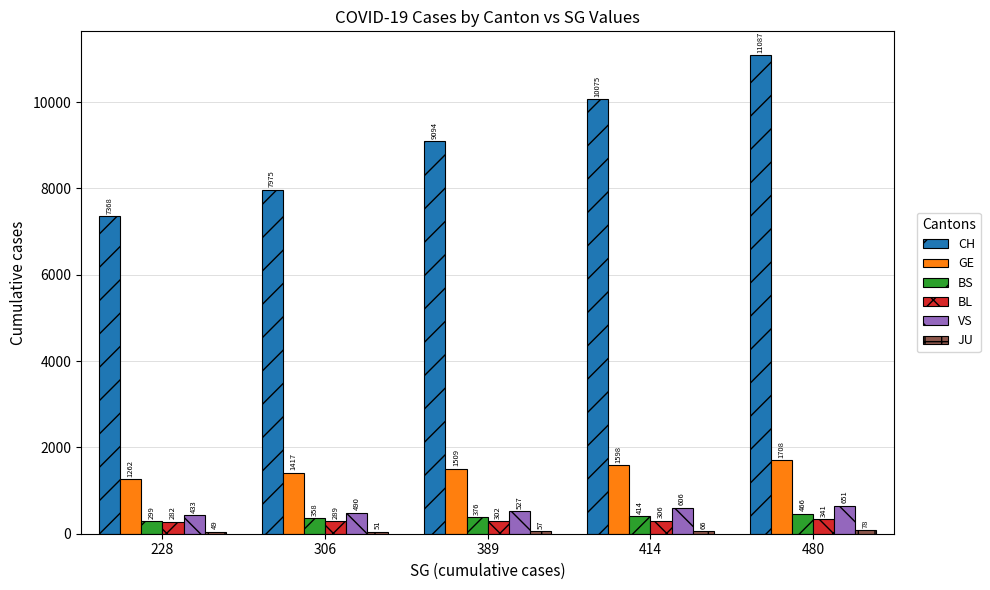

Rank the categories by BL value from lowest to highest.

228, 306, 389, 414, 480